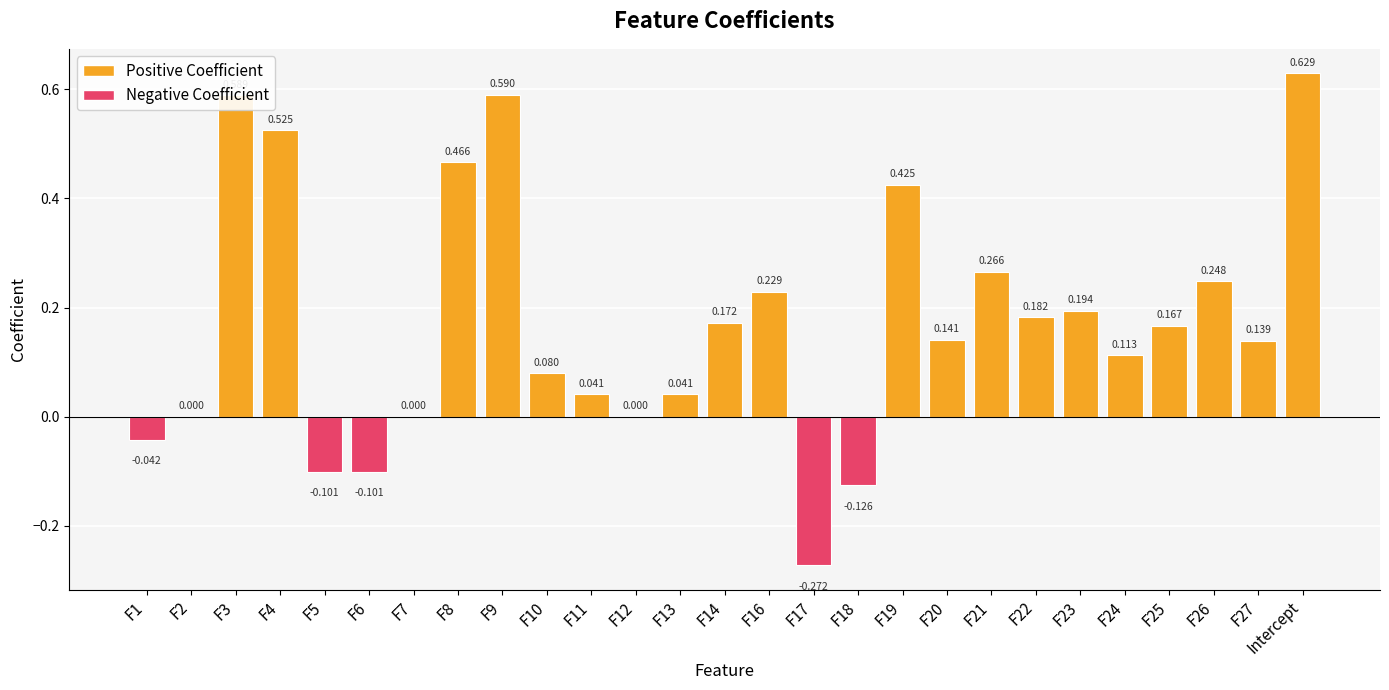

Which has a higher value, Intercept or F6?

Intercept